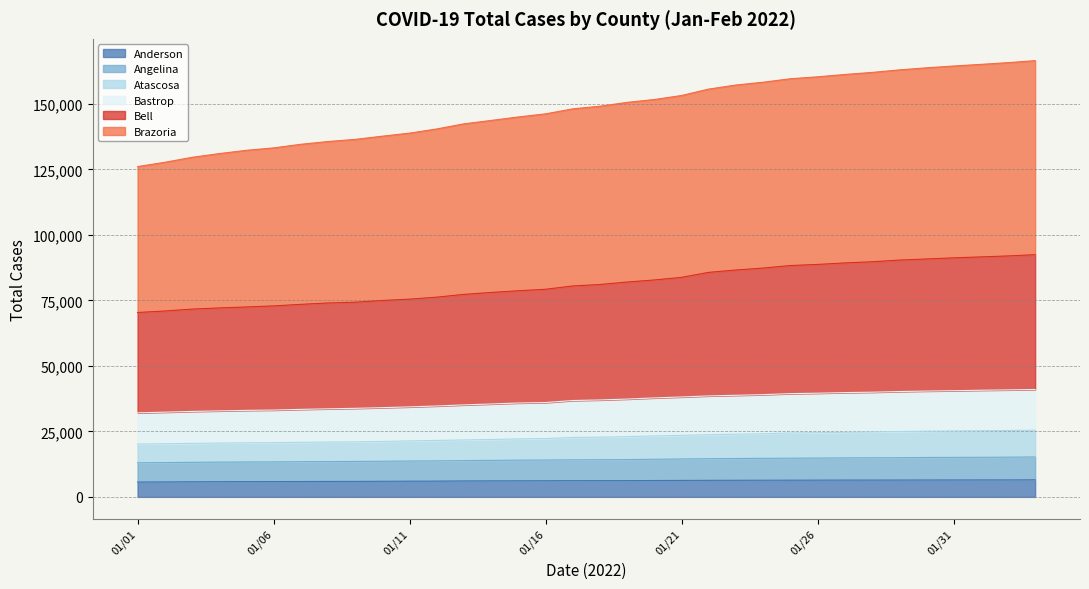

Where does the Brazoria series first go above 149133?

01/19